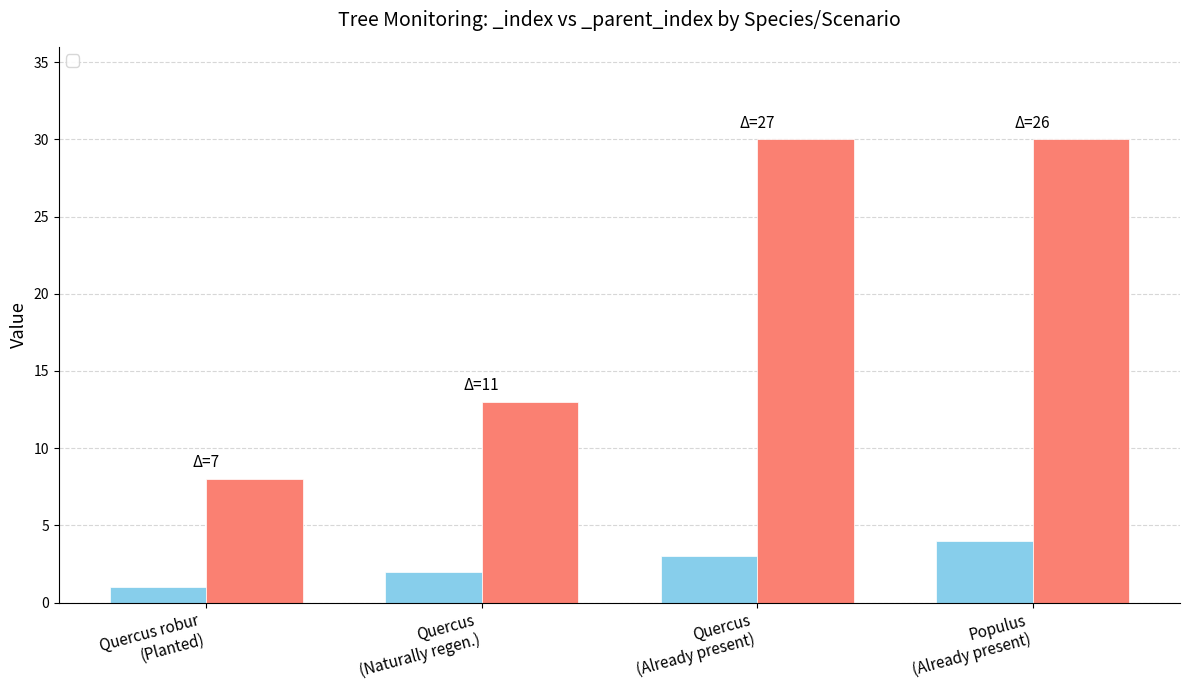

What is the sum of all _index values?

10